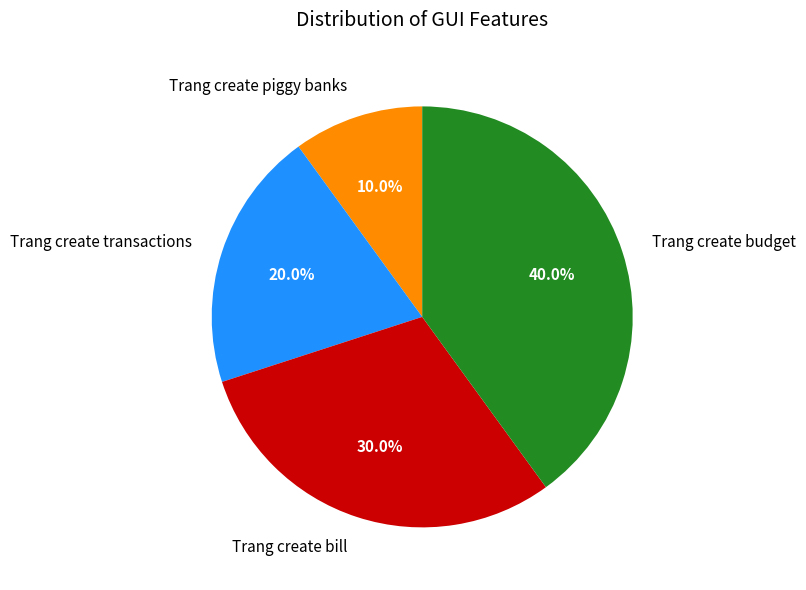

Does Trang create piggy banks represent more than half of the total?

No